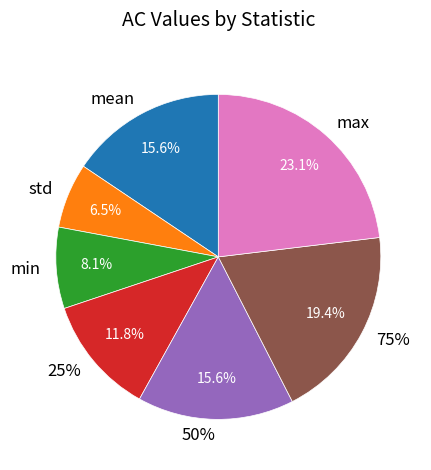

True or false: 50% accounts for 1% of the total.

False